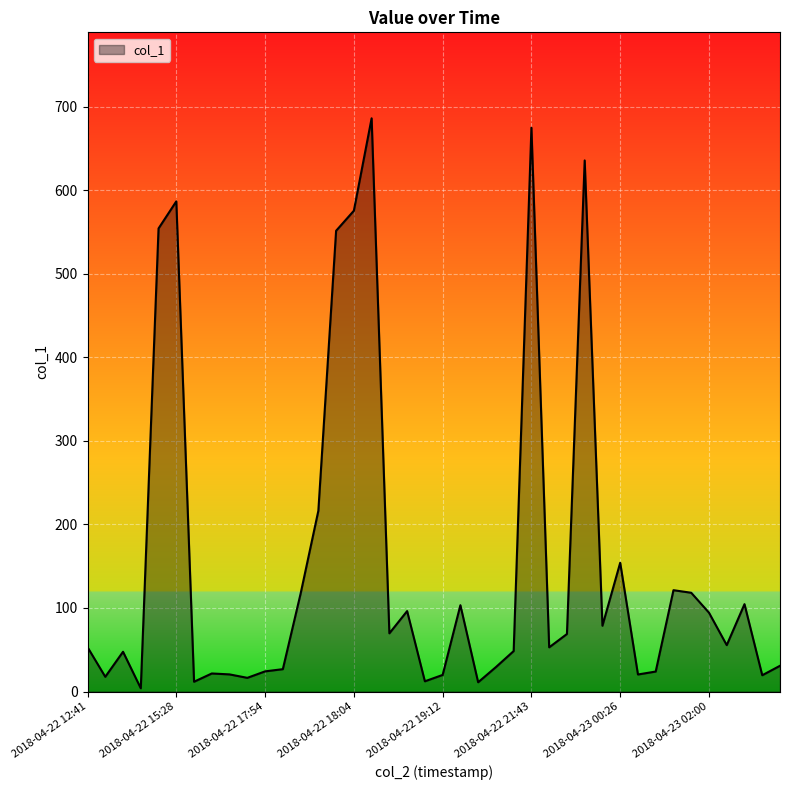

What is the difference between the maximum and minimum values?

682.4